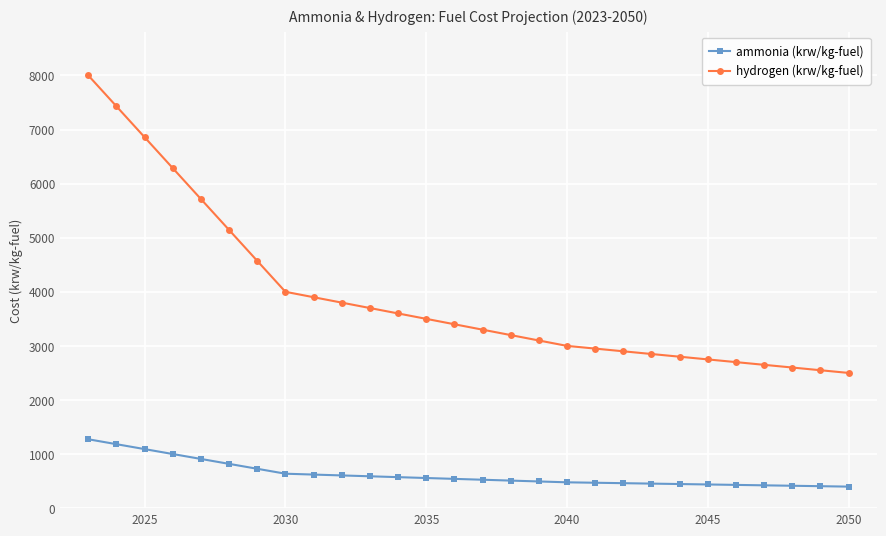

What is the value of the hydrogen (krw/kg-fuel) point at the 22nd from the left?

2800.0